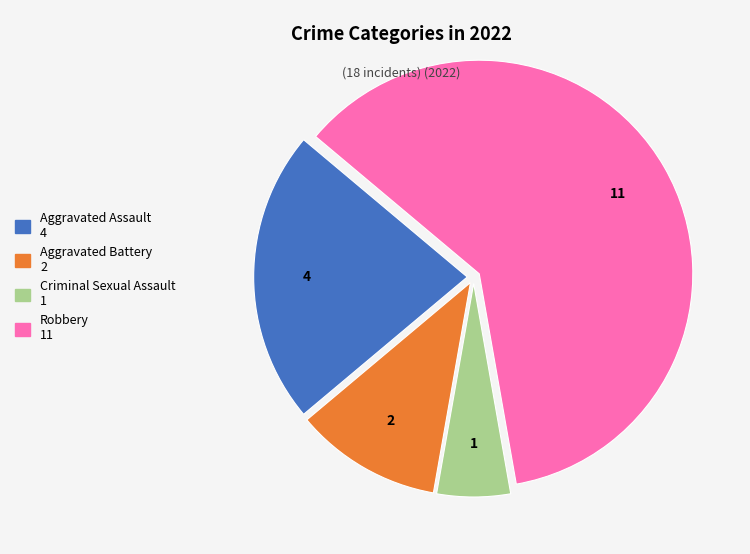

Which category has the smallest portion of the pie?

Criminal Sexual Assault